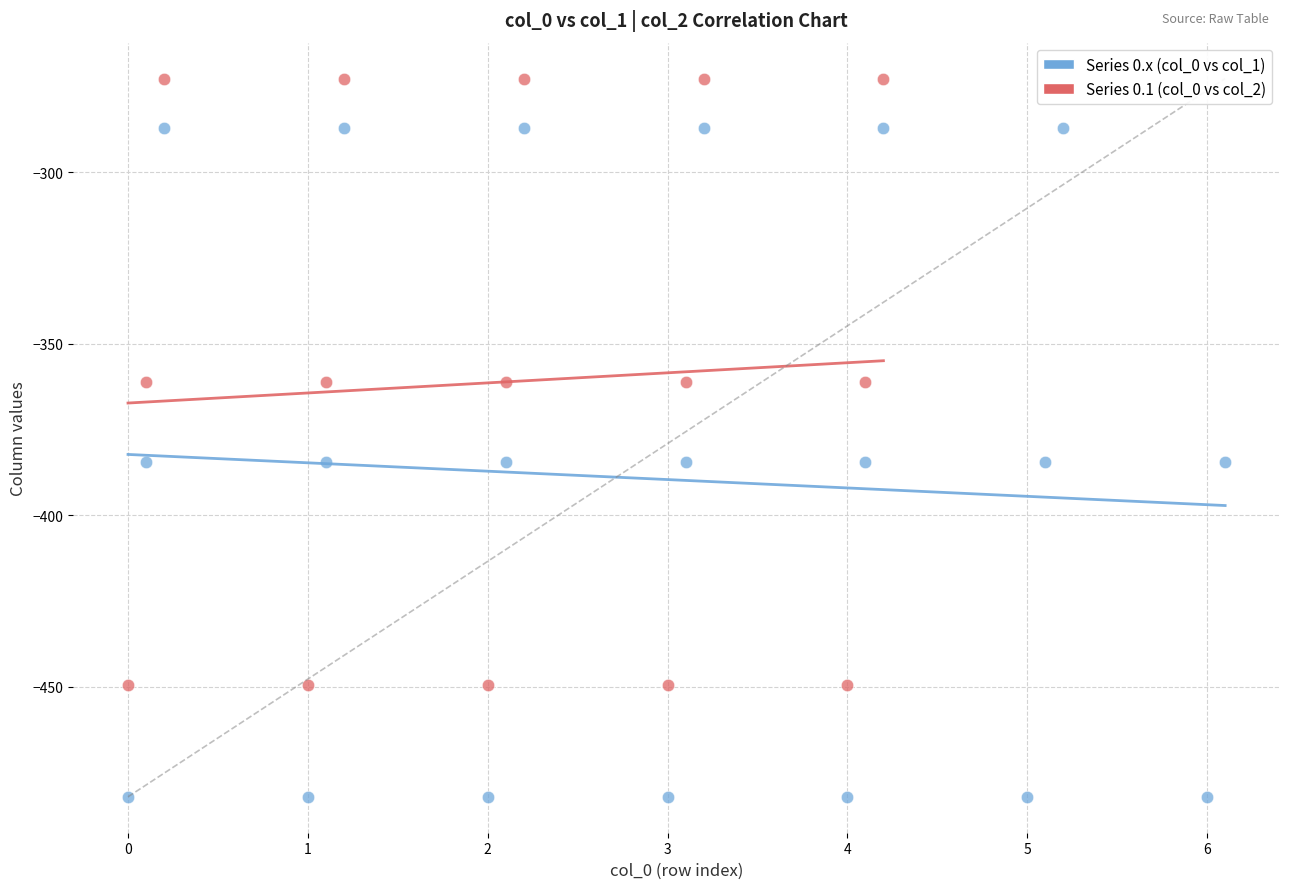

What are all the series names shown in the legend?

Series 0.x (col_0 vs col_1), Series 0.1 (col_0 vs col_2)